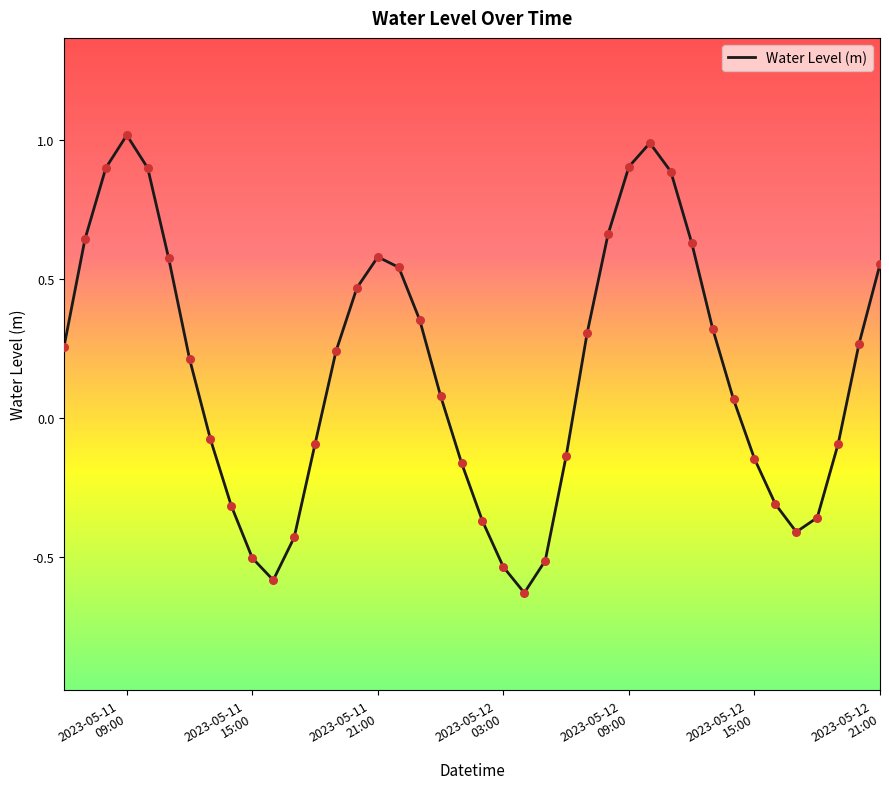

What is the difference between the maximum and minimum values?

1.6